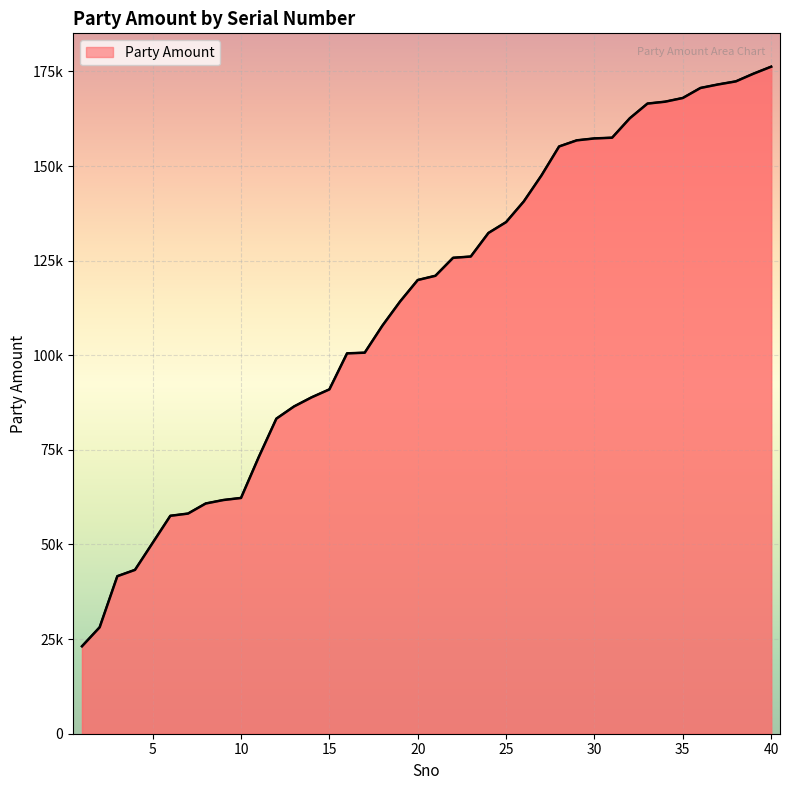

Is this an area chart (filled region under the line)?

Yes